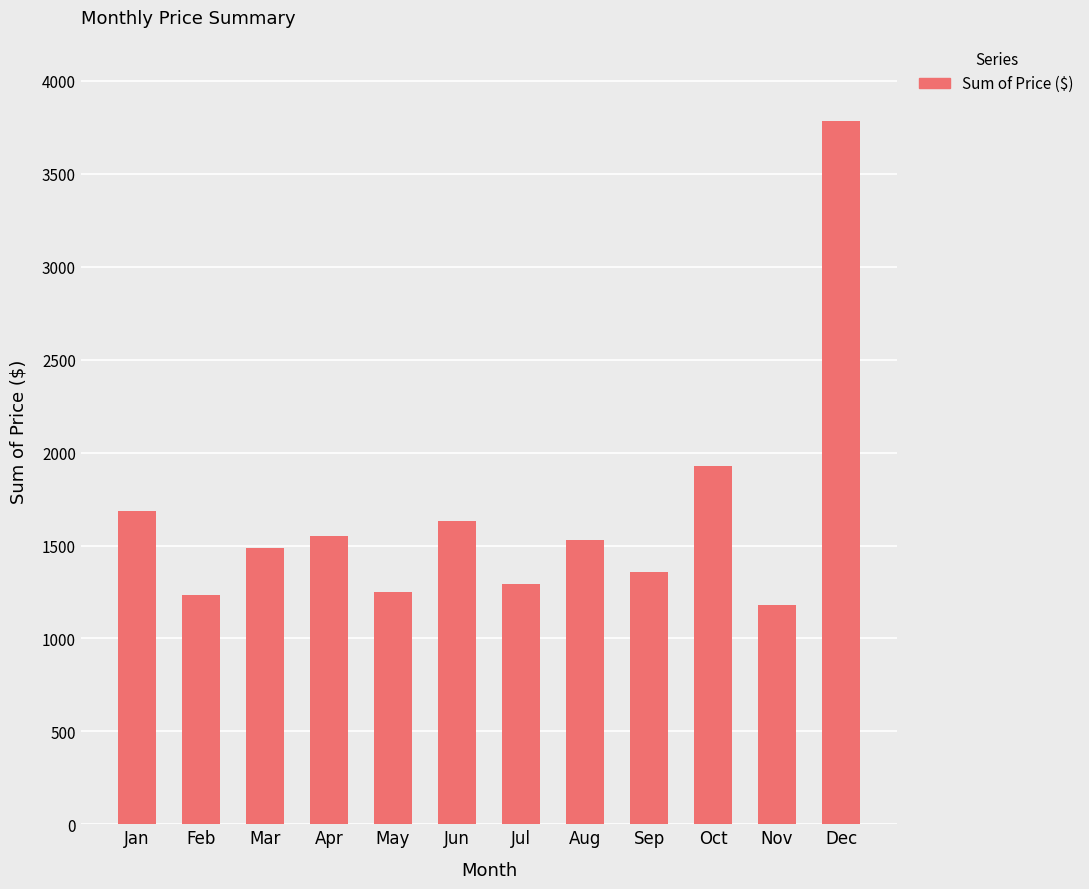

What is the change in value from Jul to Dec?

+2490